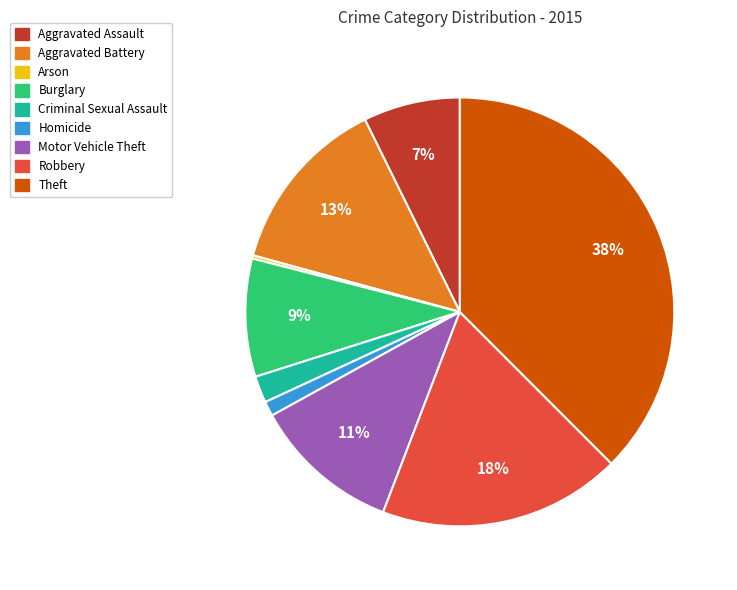

What is the largest slice in the pie chart?

Theft